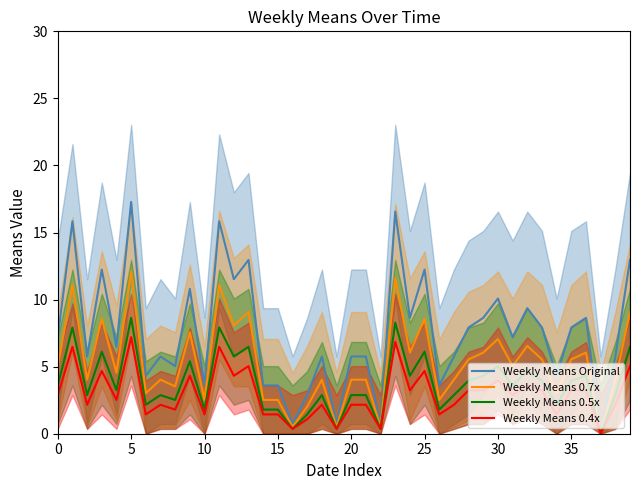

Reading left to right, extract all data points from this chart.

Weekly Means Original: 7.2	15.8	5.8	12.2	6.5	17.3	4.3	5.8	5.0	10.8	3.6	15.8	11.5	13.0	3.6	3.6	0.7	2.9	5.8	0.7	5.8	5.8	0.7	16.6	8.6	12.2	3.6	5.8	7.9	8.6	10.1	7.2	9.4	7.9	4.3	7.9	8.6	0.0	5.8	13.0
Weekly Means 0.7x: 5.0	11.1	4.0	8.6	4.5	12.1	3.0	4.0	3.5	7.6	2.5	11.1	8.1	9.1	2.5	2.5	0.5	2.0	4.0	0.5	4.0	4.0	0.5	11.6	6.0	8.6	2.5	4.0	5.5	6.0	7.1	5.0	6.5	5.5	3.0	5.5	6.0	0.0	4.0	9.1
Weekly Means 0.5x: 3.6	7.9	2.9	6.1	3.2	8.6	2.2	2.9	2.5	5.4	1.8	7.9	5.8	6.5	1.8	1.8	0.4	1.4	2.9	0.4	2.9	2.9	0.4	8.3	4.3	6.1	1.8	2.9	4.0	4.3	5.0	3.6	4.7	4.0	2.2	4.0	4.3	0.0	2.9	6.5
Weekly Means 0.4x: 2.9	6.5	2.2	4.7	2.5	7.2	1.4	2.2	1.8	4.3	1.4	6.5	4.3	5.0	1.4	1.4	0.4	1.1	2.2	0.4	2.2	2.2	0.4	6.8	3.2	4.7	1.4	2.2	3.2	3.2	4.0	2.9	3.6	3.2	1.4	3.2	3.2	0.0	2.2	5.0